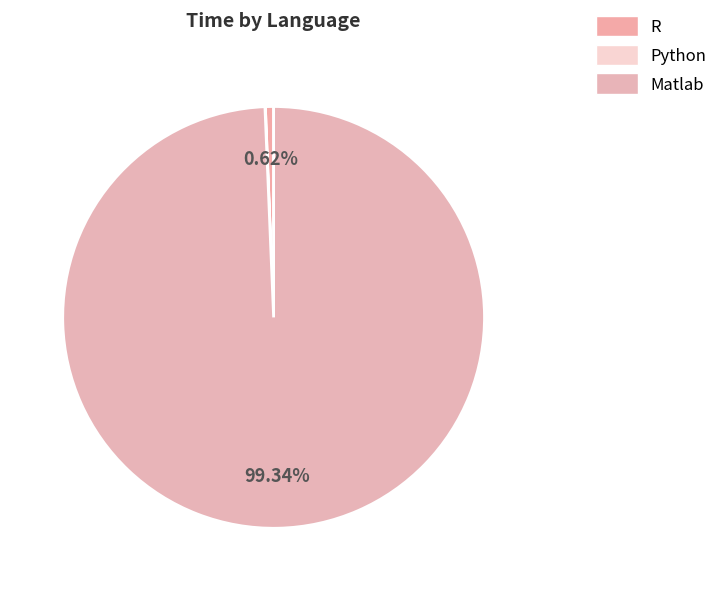

Is the sum of Matlab and Python greater than half?

Yes